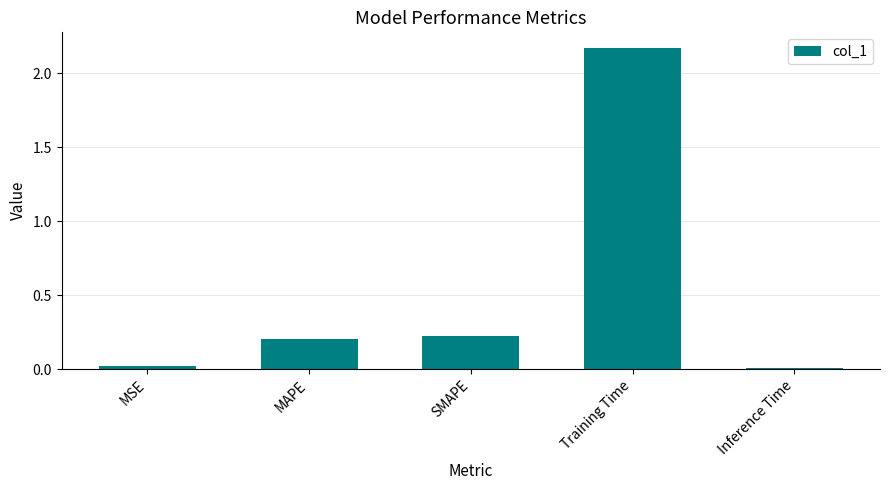

Are the bars horizontal?

No